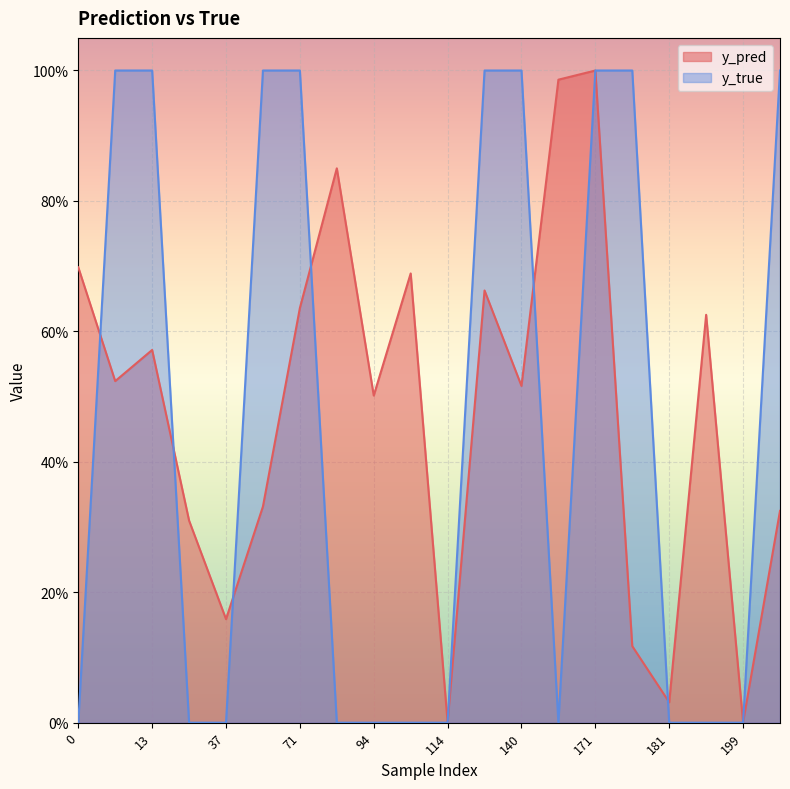

At 208, list the series in order from largest to smallest.

y_true, y_pred